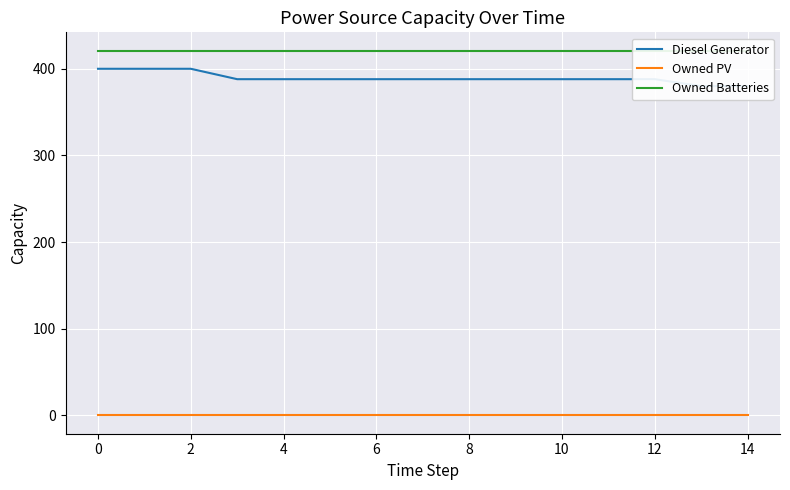

True or false: Diesel Generator has more than 1 interior local peaks.

False